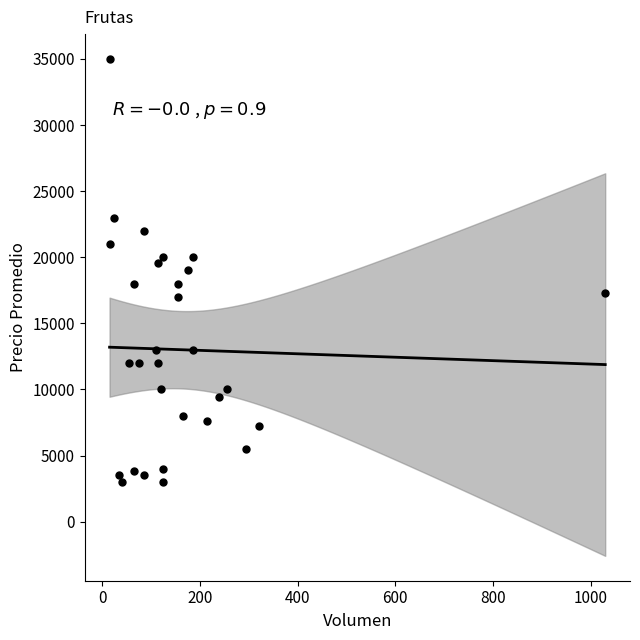

What is the range of Y values (max minus min)?

32000